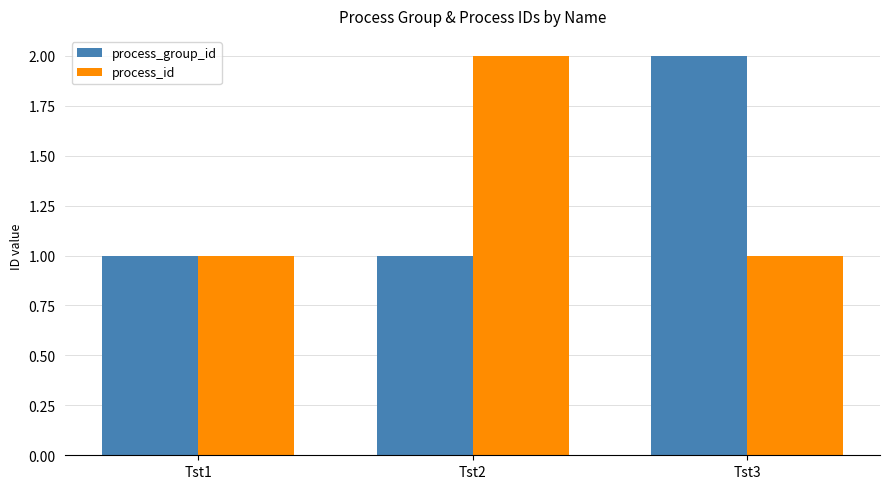

Rank the series at Tst3 from lowest to highest value.

process_id, process_group_id